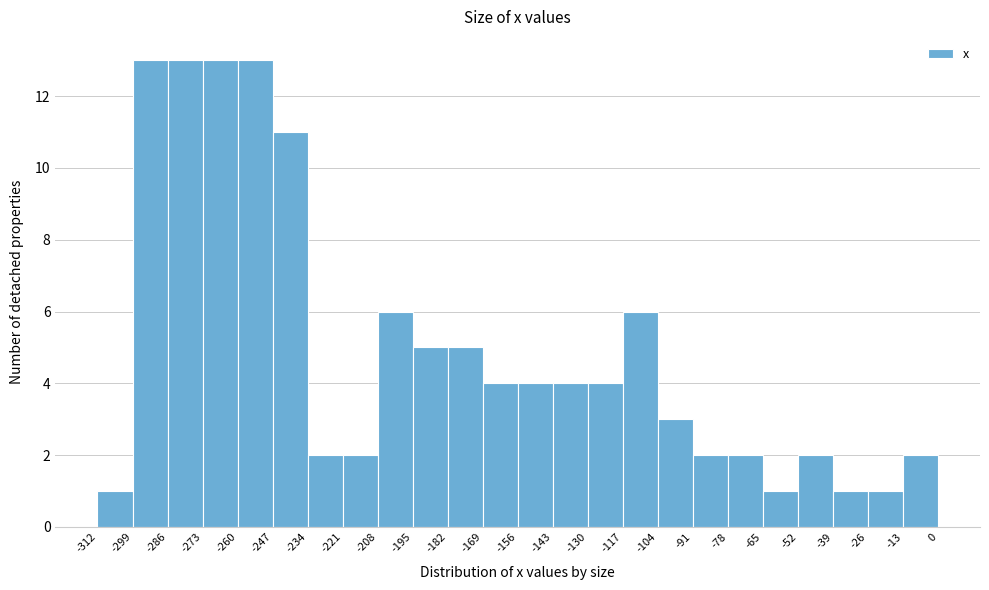

Reading left to right, list every bar in this chart as the range it spans on the x-axis followed by its height. The values are not printed on the chart, so give them approximately, as read against the axis.

-312 to -299: 1
-299 to -286: 13
-286 to -273: 13
-273 to -260: 13
-260 to -247: 13
-247 to -234: 11
-234 to -221: 2
-221 to -208: 2
-208 to -195: 6
-195 to -182: 5
-182 to -169: 5
-169 to -156: 4
-156 to -143: 4
-143 to -130: 4
-130 to -117: 4
-117 to -104: 6
-104 to -91: 3
-91 to -78: 2
-78 to -65: 2
-65 to -52: 1
-52 to -39: 2
-39 to -26: 1
-26 to -13: 1
-13 to 0: 2